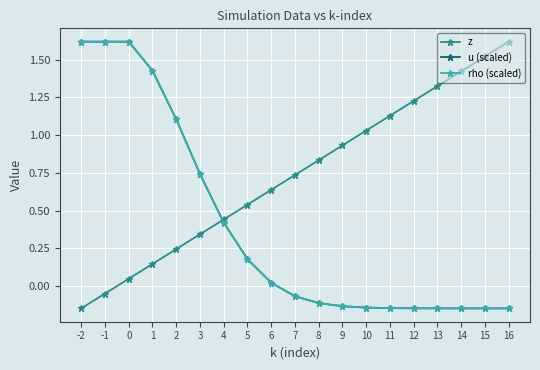

Which series changed the most between 6 and 11?

z